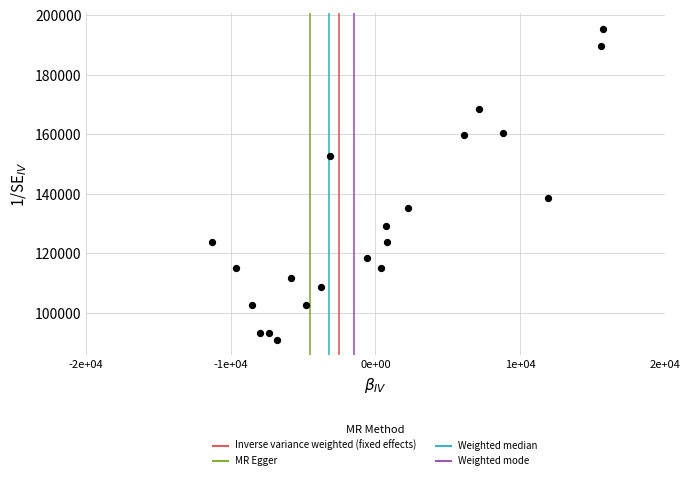

What is the range of X values (max minus min)?

27021.4